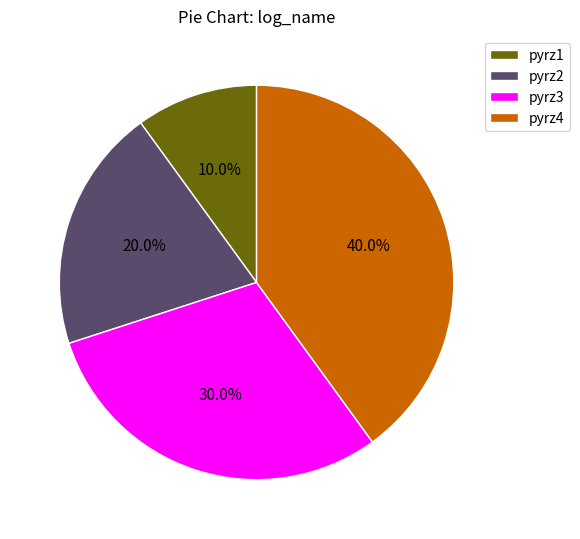

Approximately how many times larger is the value at pyrz1 compared to pyrz3?

0.3